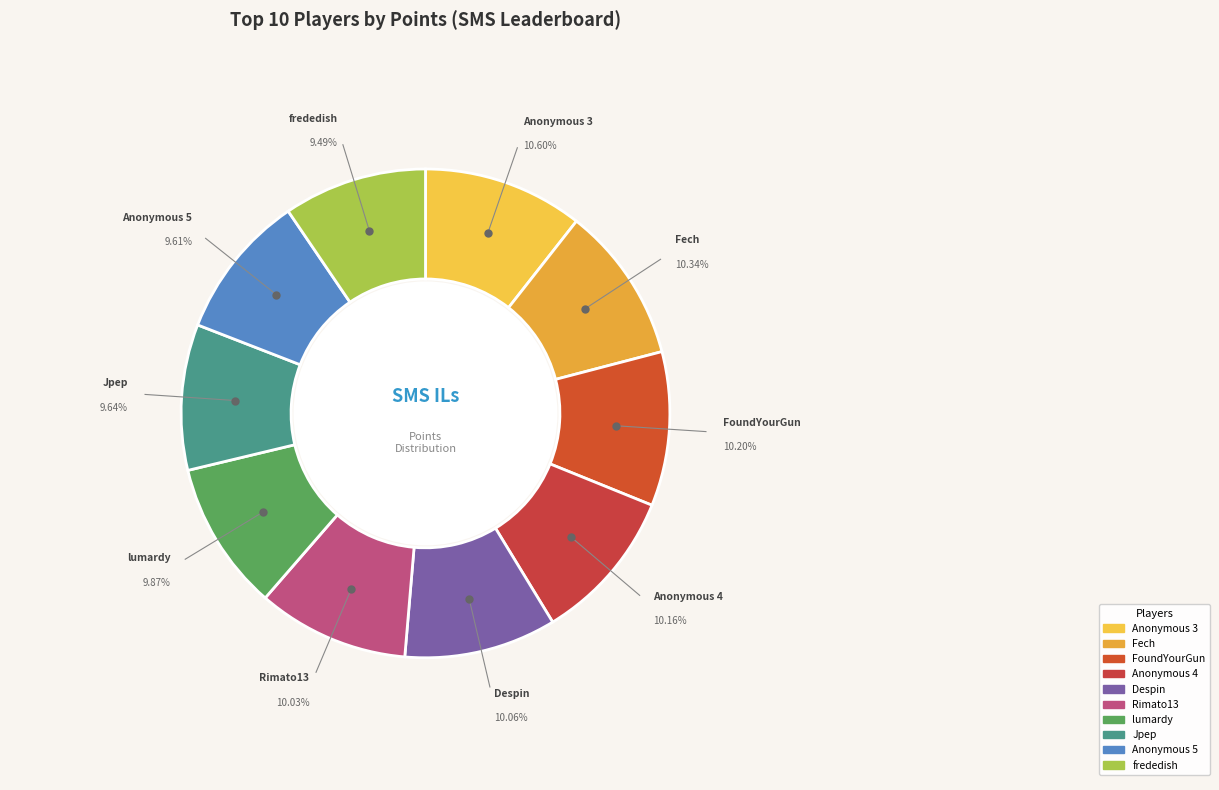

Approximately how many times larger is the value at Despin compared to Rimato13?

1.0